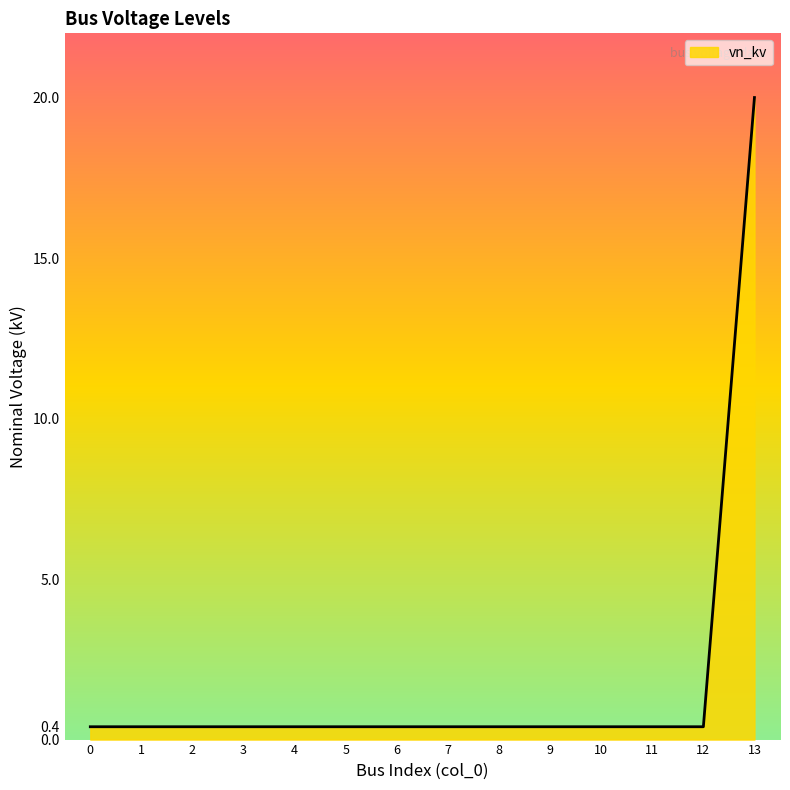

Reading left to right, list all the values displayed in this chart.

0.4	0.4	0.4	0.4	0.4	0.4	0.4	0.4	0.4	0.4	0.4	0.4	0.4	20.0